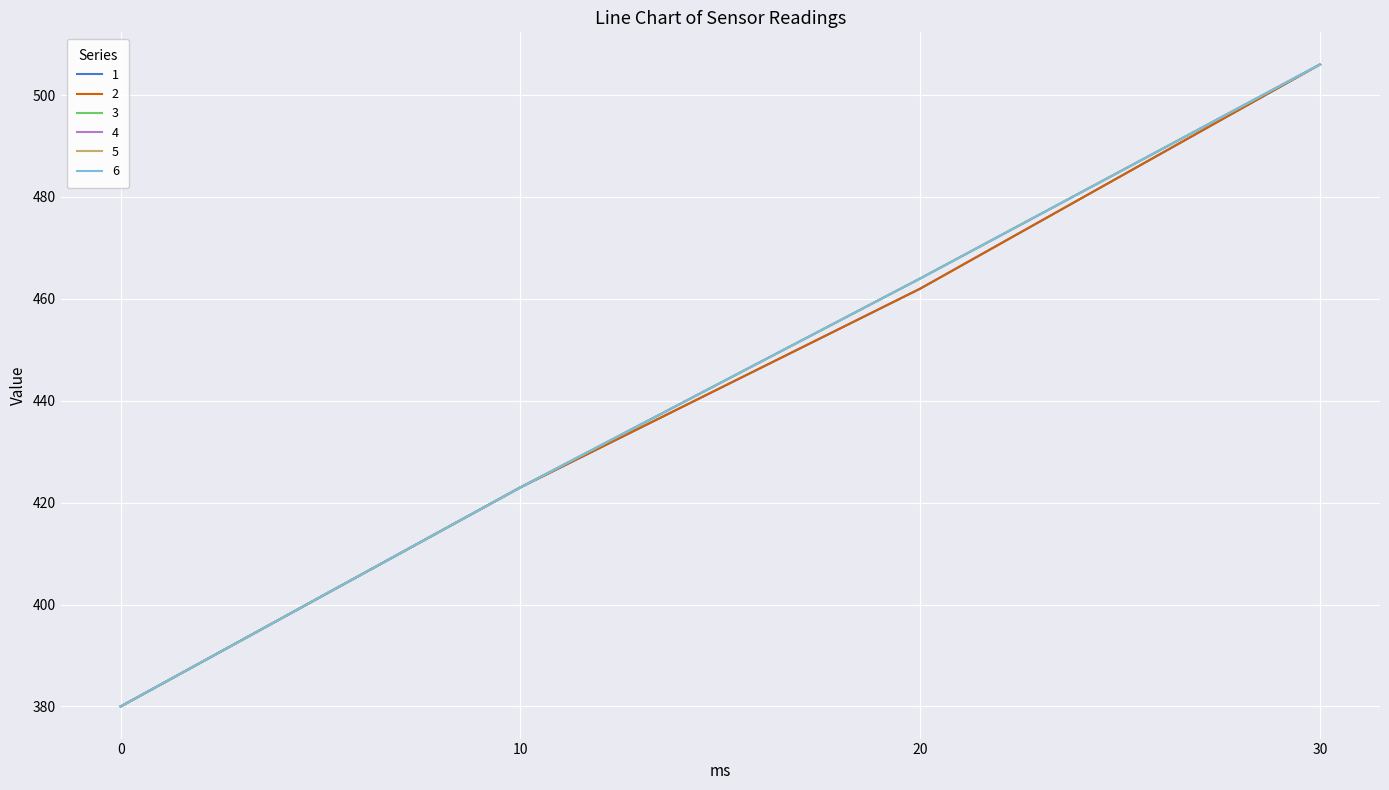

True or false: 2 and 1 cross at least once.

False